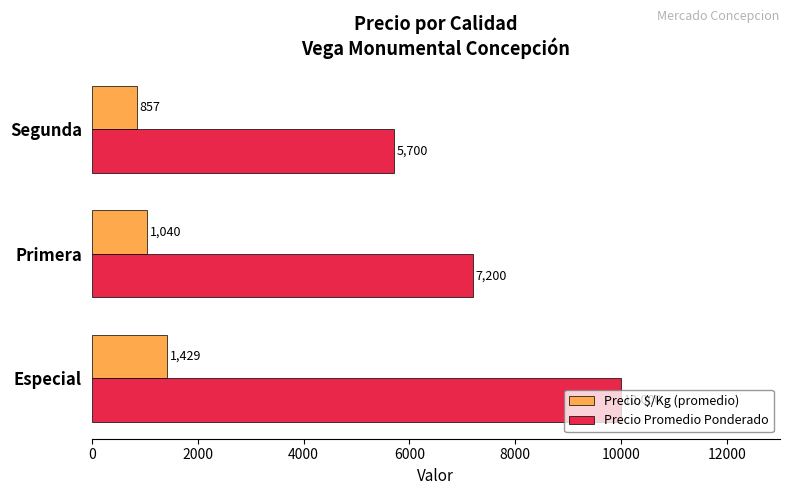

How many values in the Precio Promedio Ponderado series are below 7200?

1